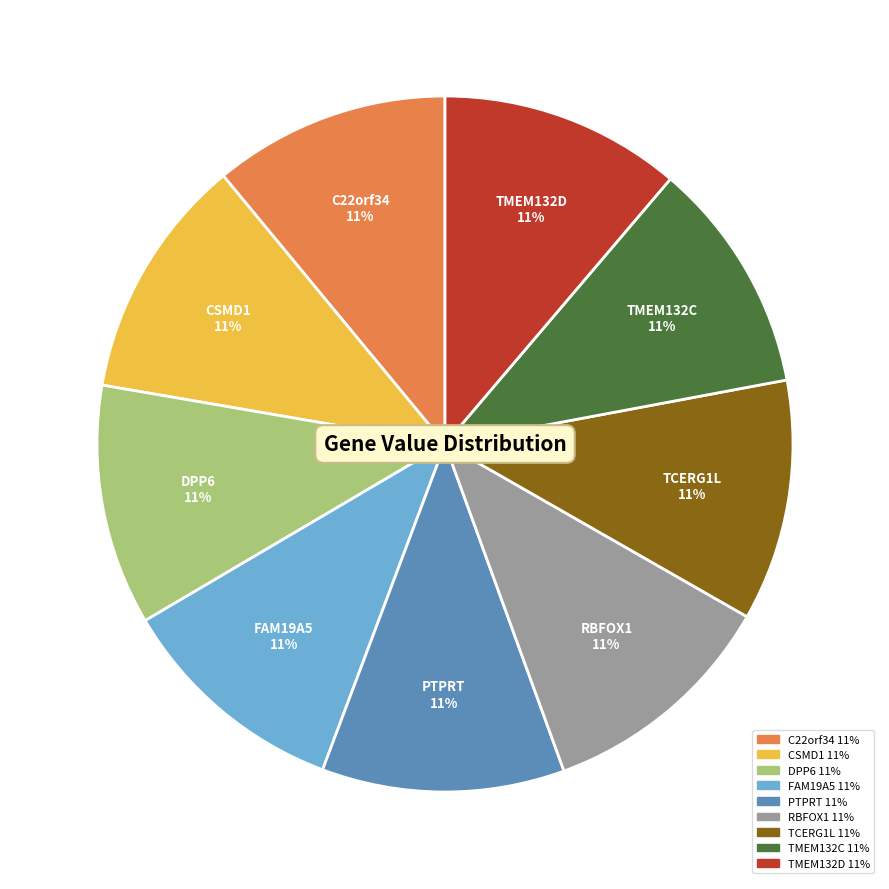

Does any single category account for the majority?

No